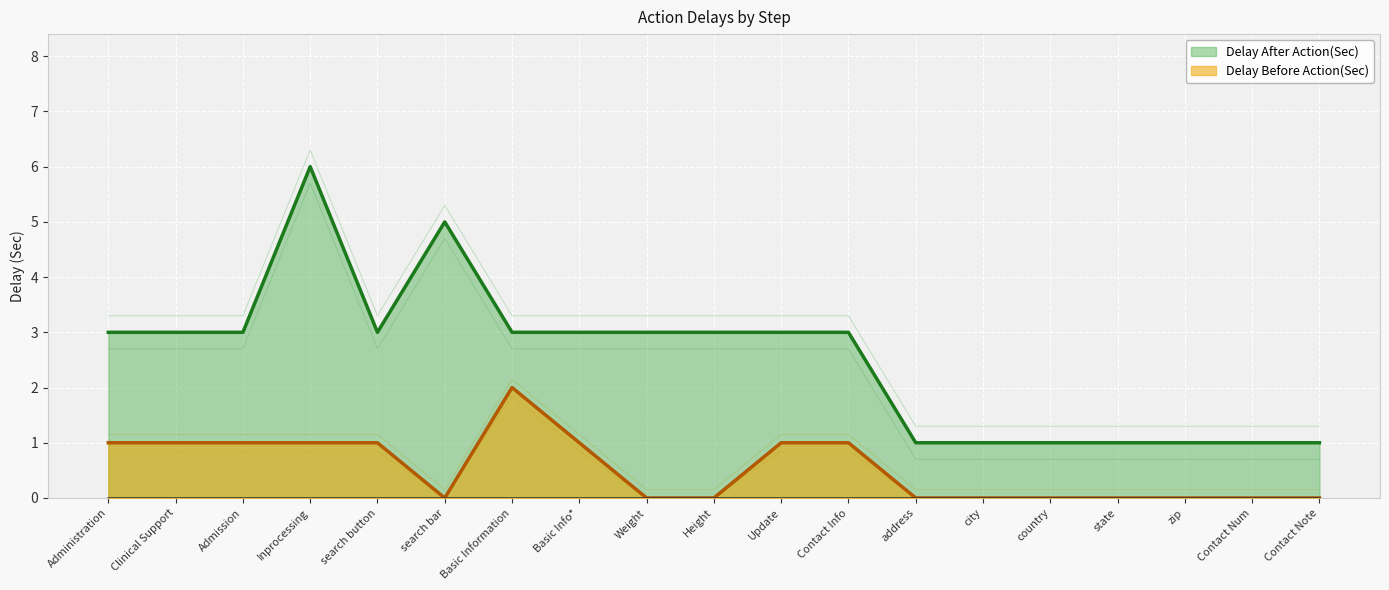

At which label does Delay Before Action(Sec) reach its peak?

Basic Information